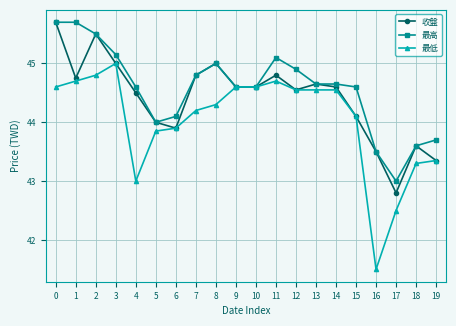

True or false: 收盤 has more than 0 interior local peaks.

True